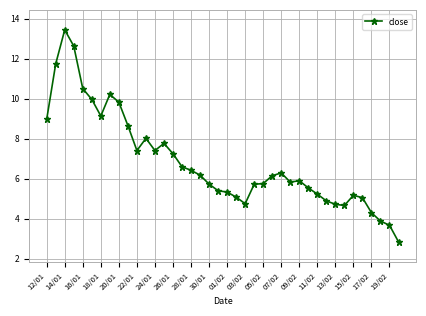

What is the smallest value displayed?

2.8